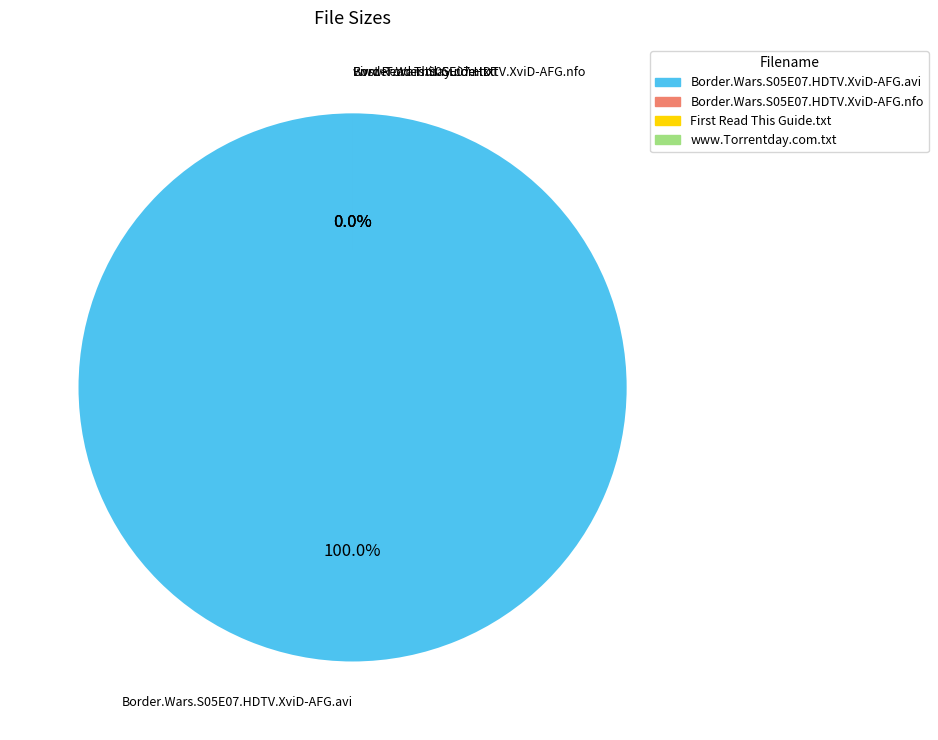

Is it true that Border.Wars.S05E07.HDTV.XviD-AFG.avi is 100% of the pie?

True